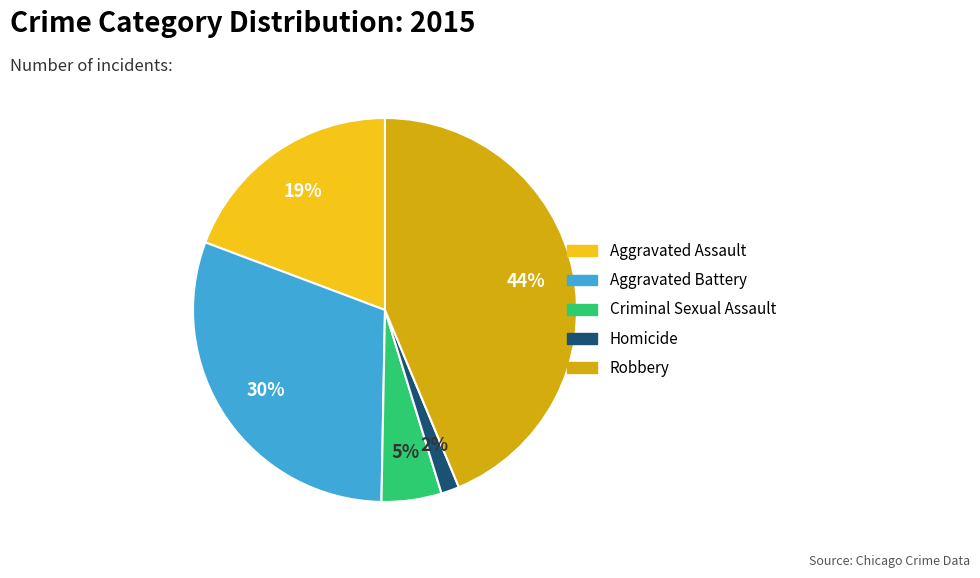

The Aggravated Assault slice represents 19% of the pie. True or false?

True